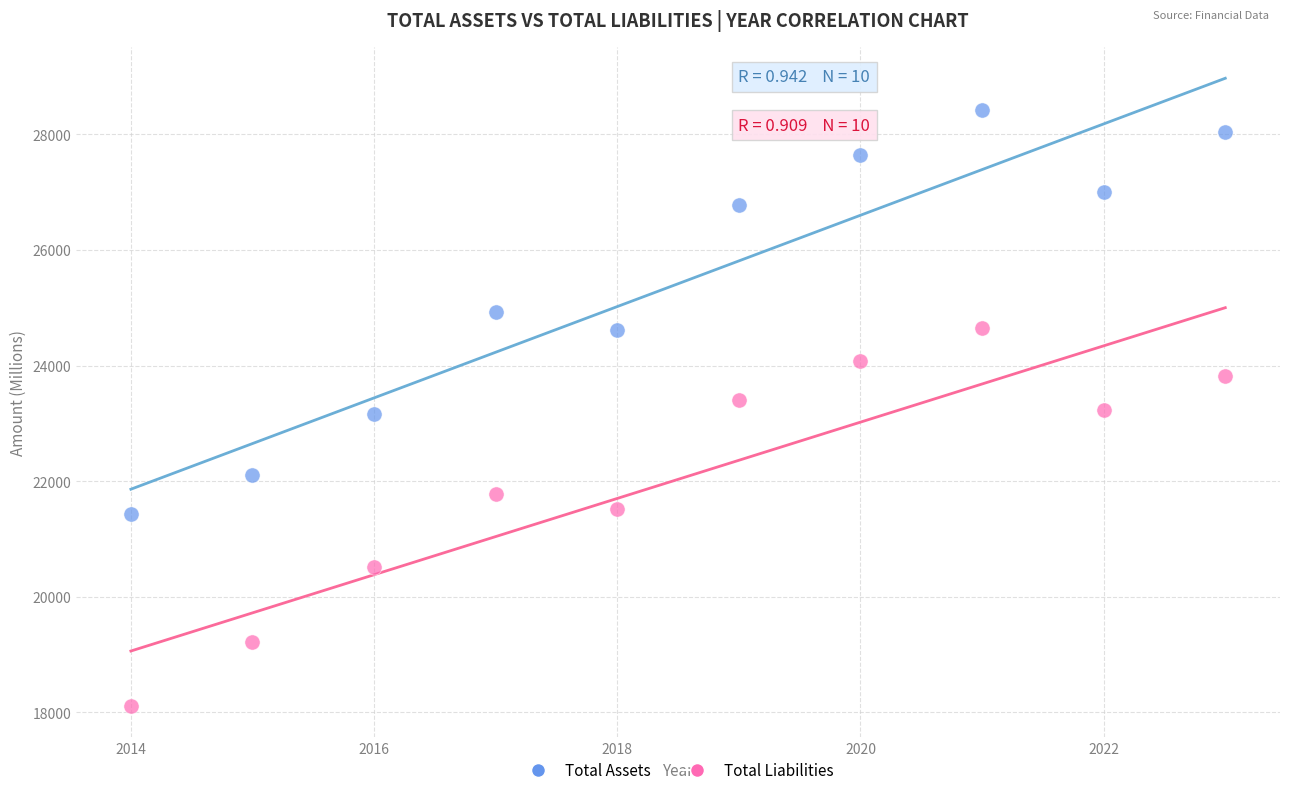

Which series reaches the maximum Y coordinate?

Total Assets